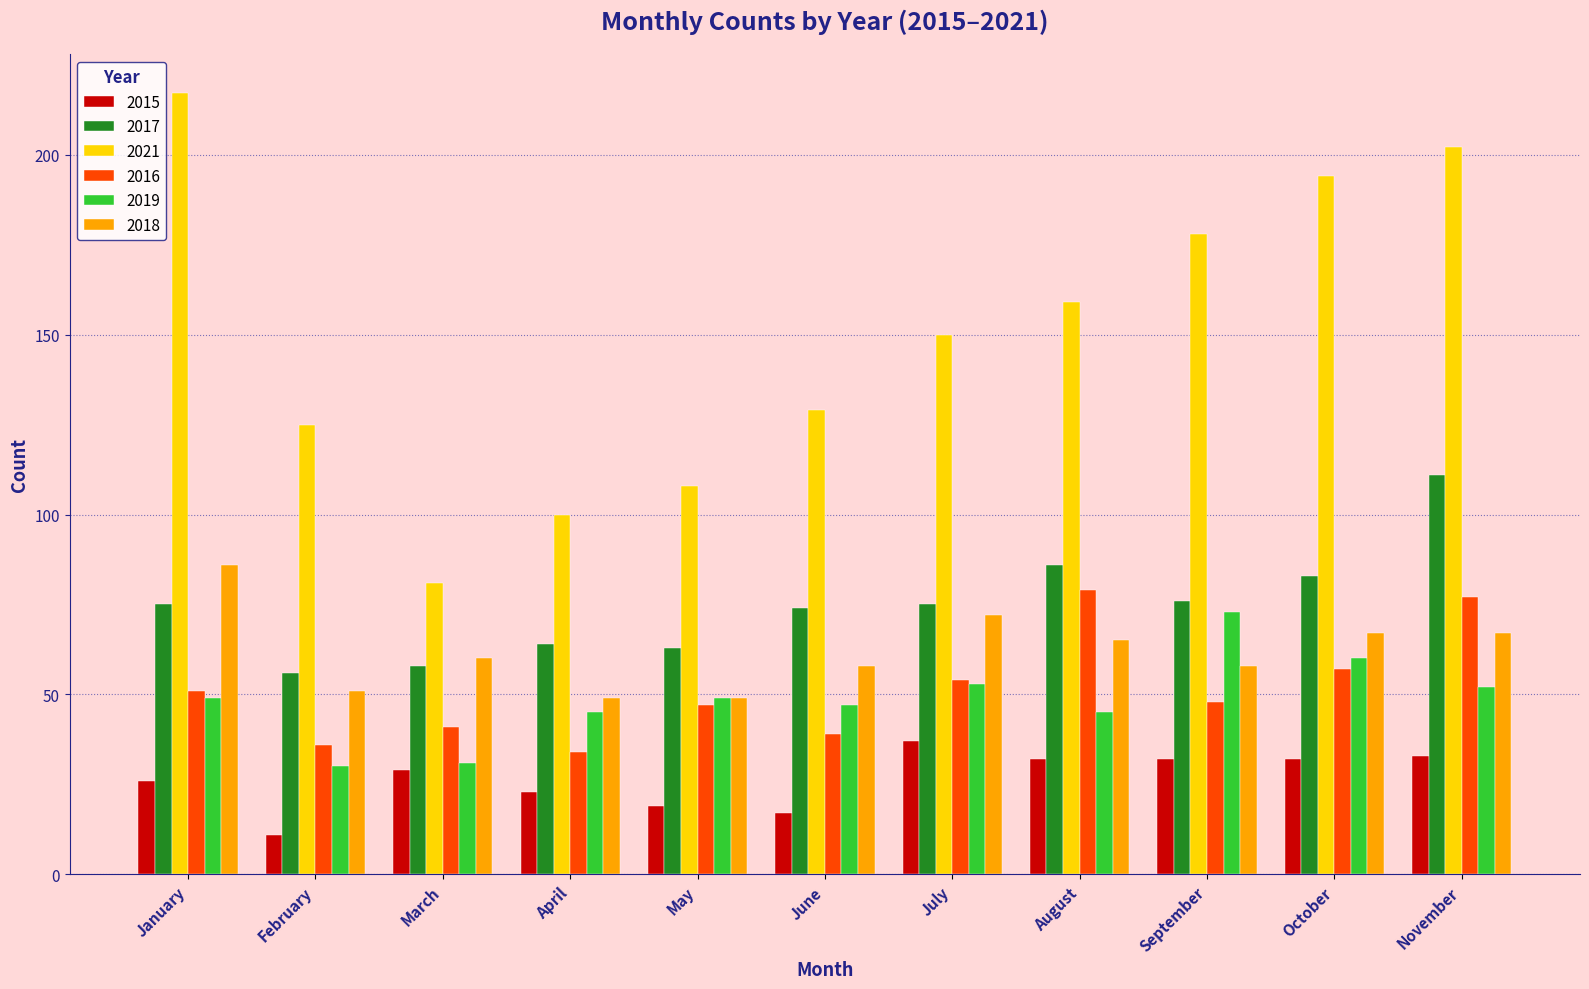

What is the difference between the maximum and minimum values in the 2018 series?

37